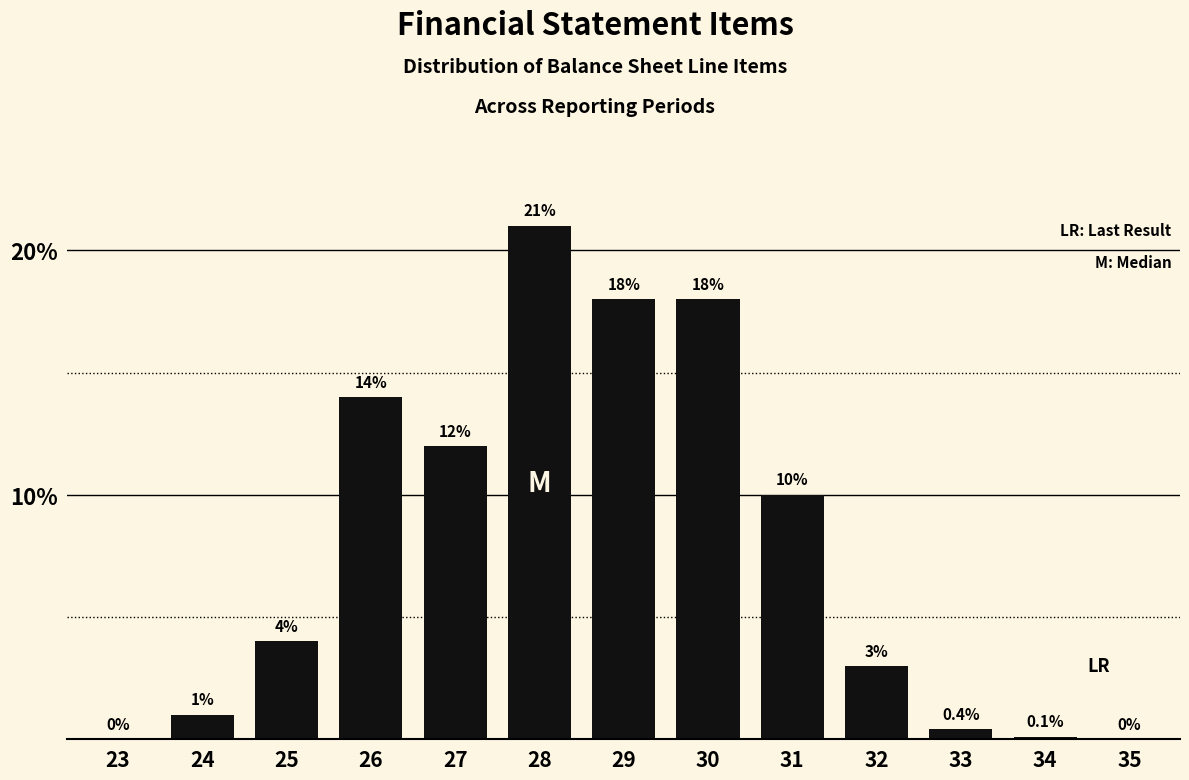

Reading left to right, extract all data points from this chart.

23=0.0	24=1.0	25=4.0	26=14.0	27=12.0	28=21.0	29=18.0	30=18.0	31=10.0	32=3.0	33=0.4	34=0.1	35=0.0